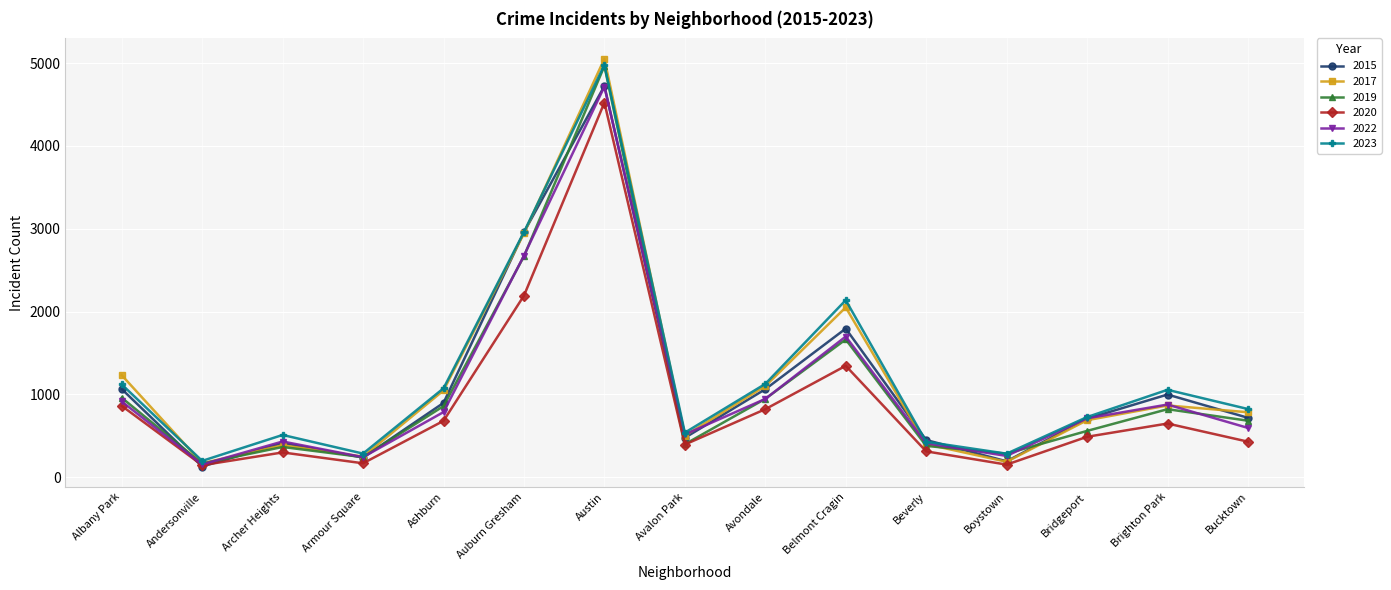

True or false: 2015 has a value of 553 at Belmont Cragin.

False